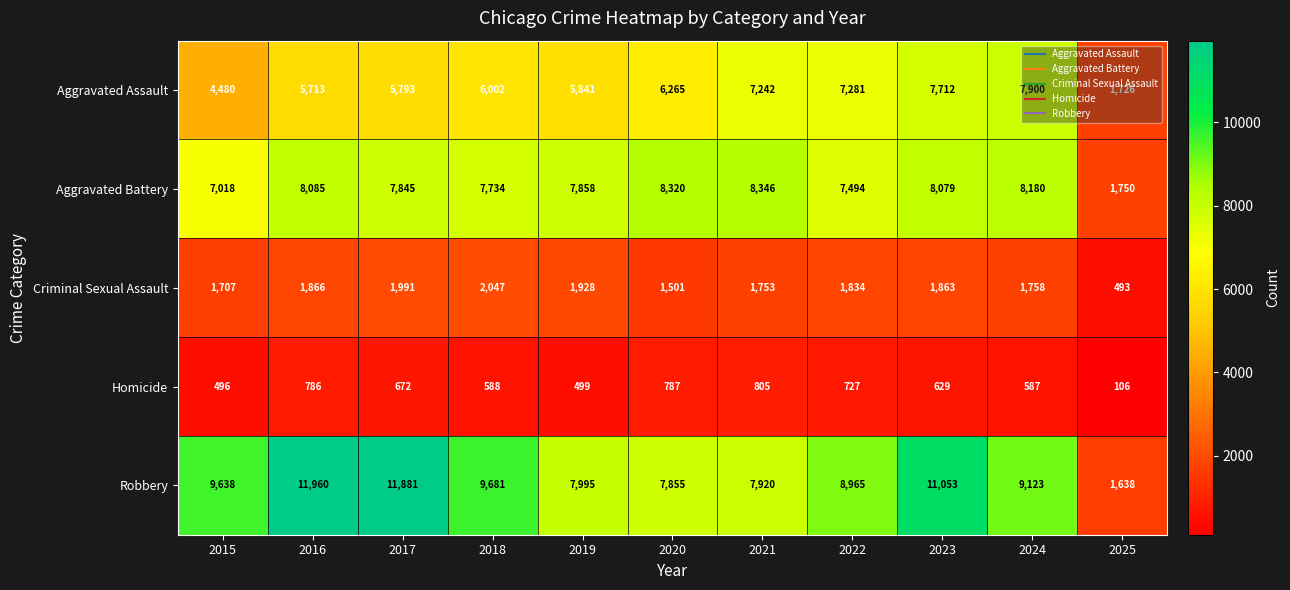

At which category is the sum across all series the highest?

2023